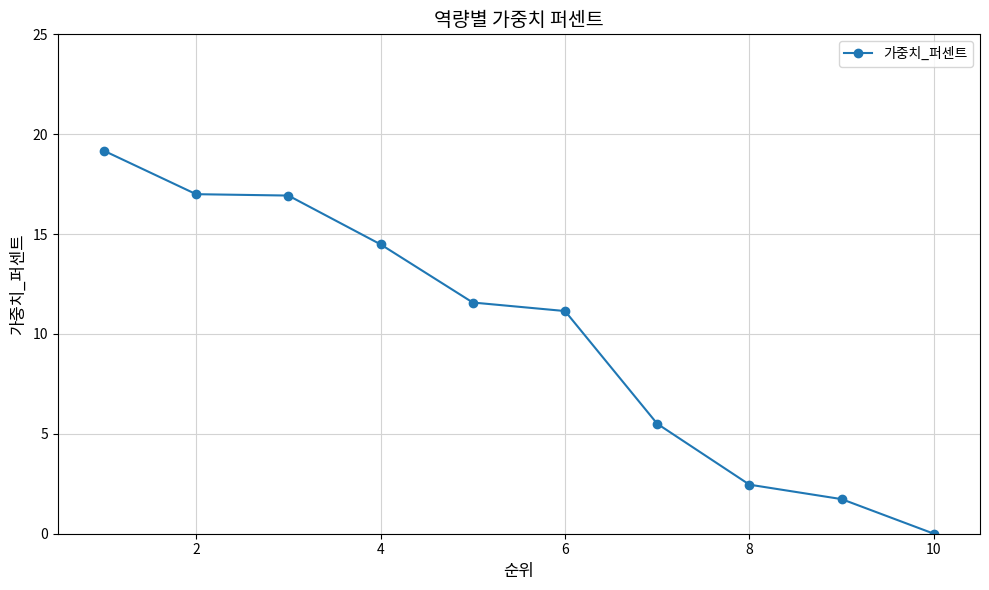

What is the difference between the maximum and minimum values?

19.2